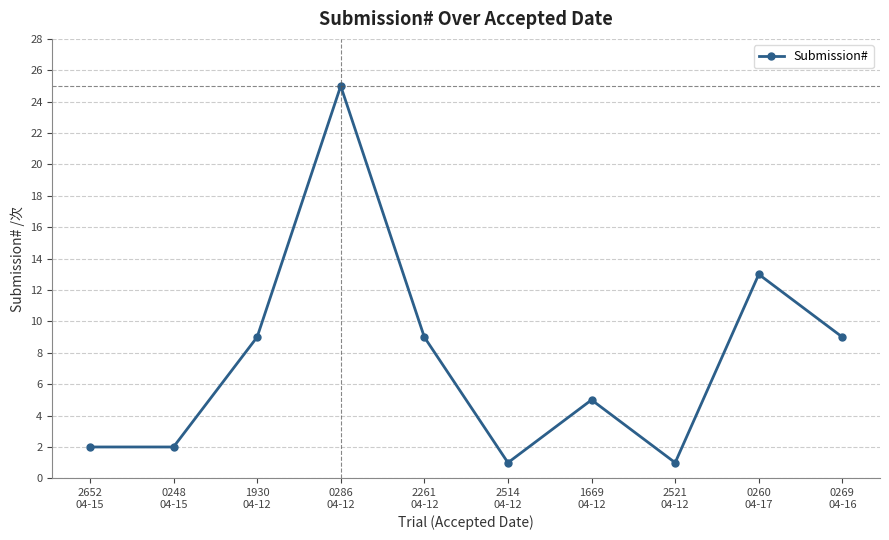

The chart shows a value of 39 at 0286
04-12. True or false?

False